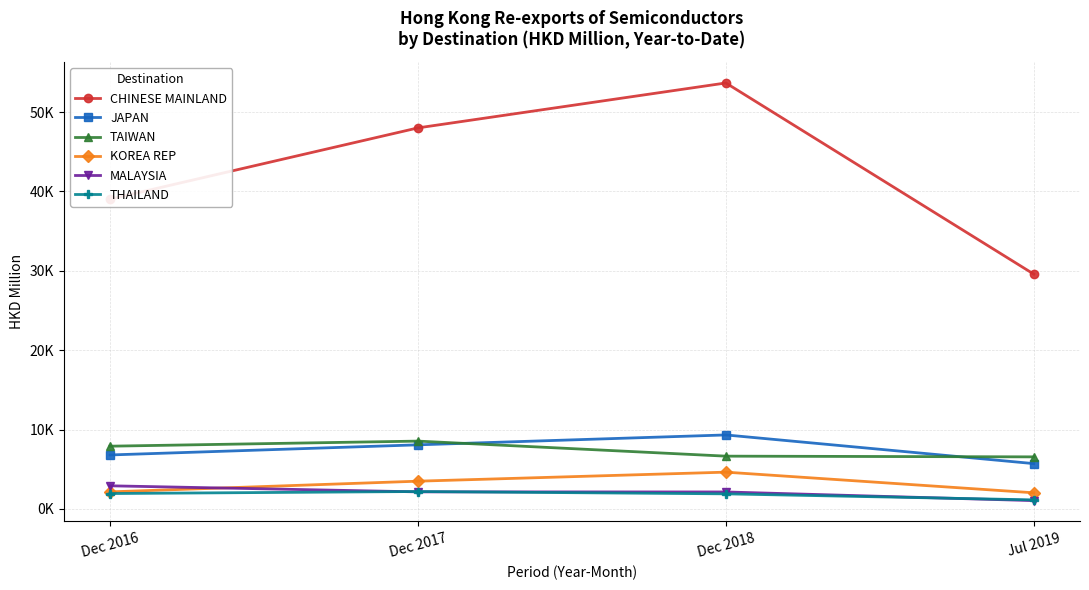

What is the maximum value shown in the chart?

53665.9